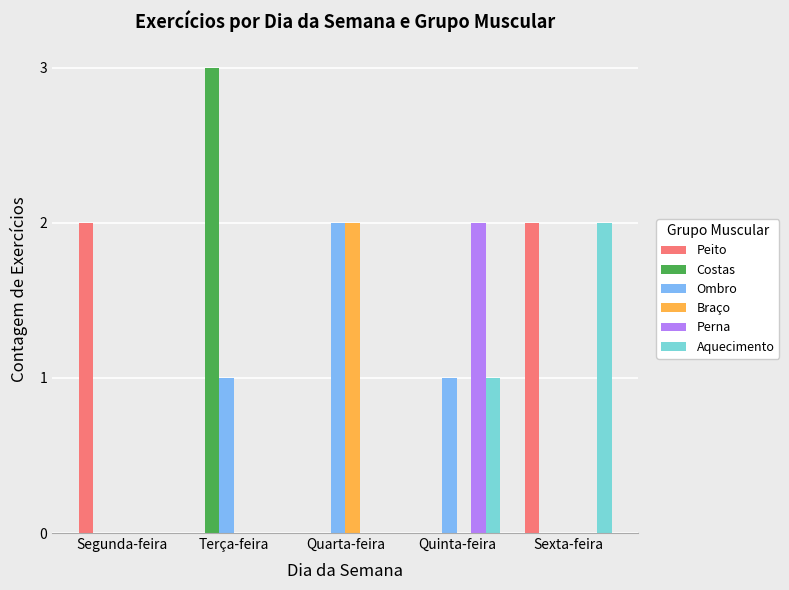

The Costas series shows 0 at Segunda-feira. True or false?

True